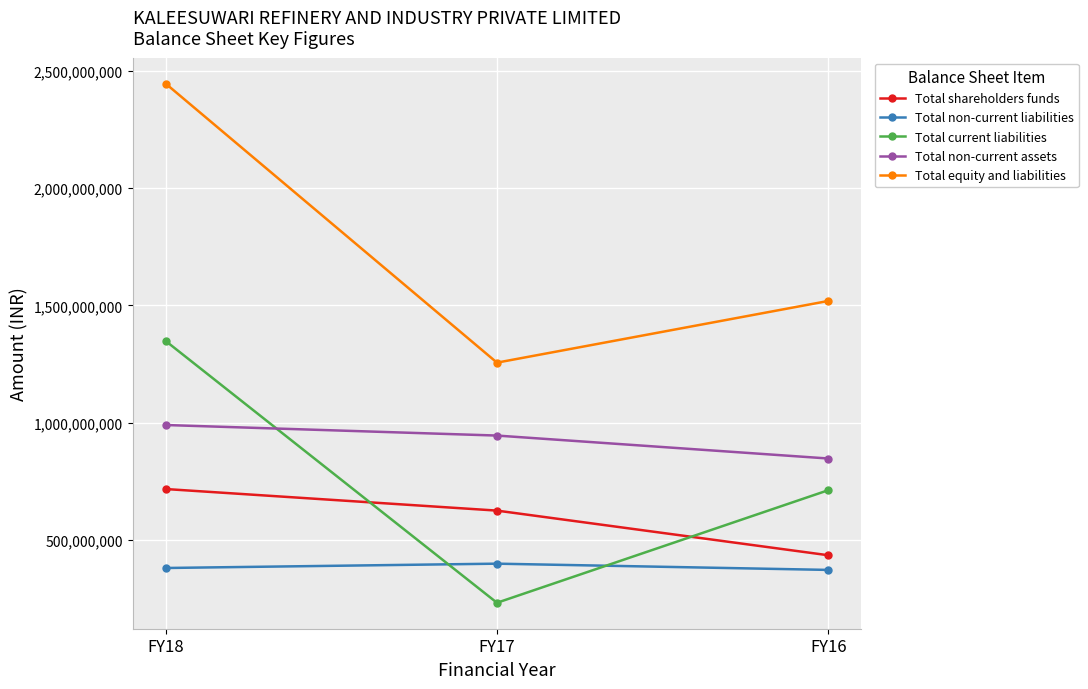

Rank the series by their maximum value, from highest to lowest.

Total equity and liabilities, Total current liabilities, Total non-current assets, Total shareholders funds, Total non-current liabilities